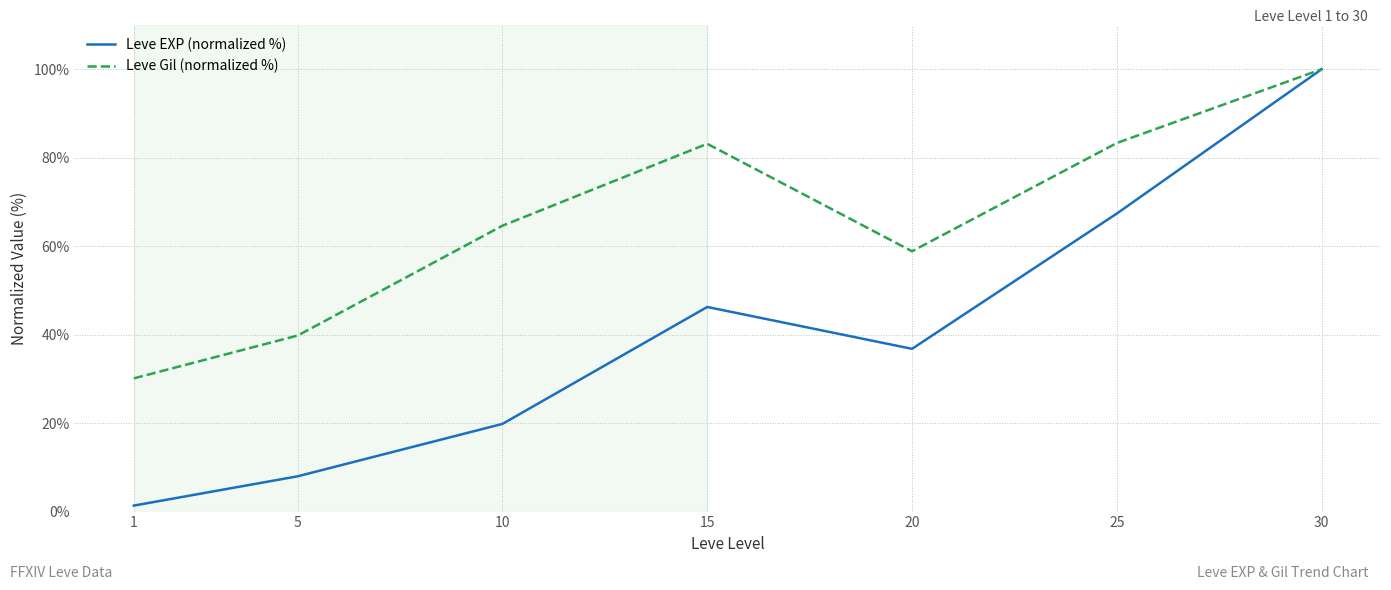

Rank the series at 25 from lowest to highest value.

Leve EXP (normalized %), Leve Gil (normalized %)